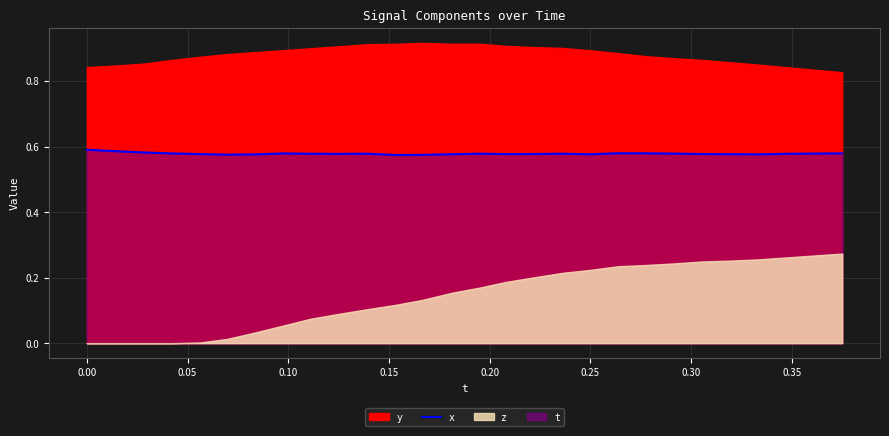

Is it true that the value at 10 is 0.9?

False